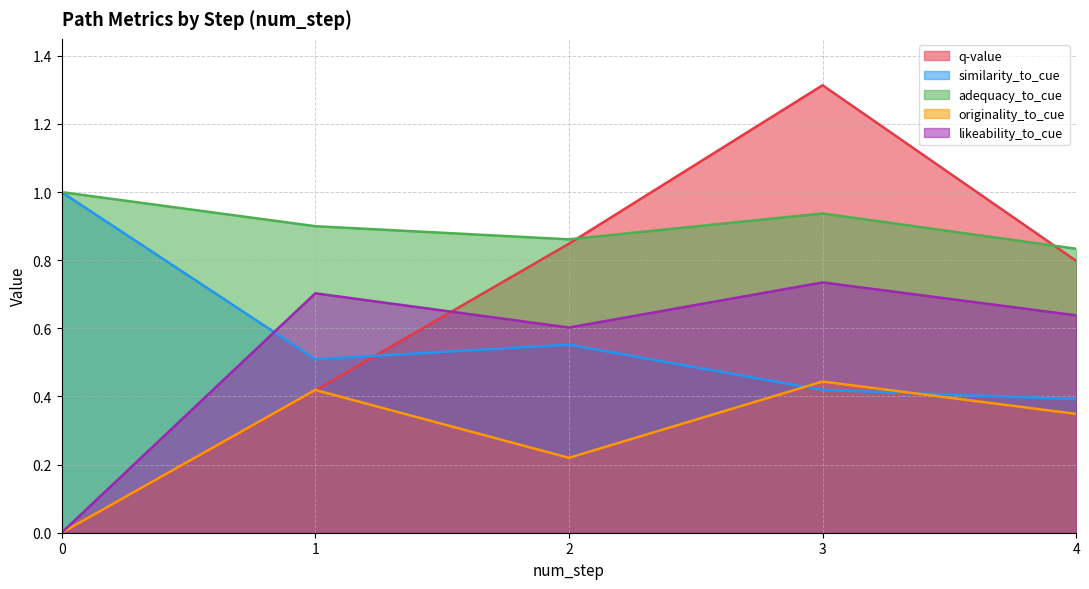

The similarity_to_cue series shows 0.9 at 2. True or false?

False